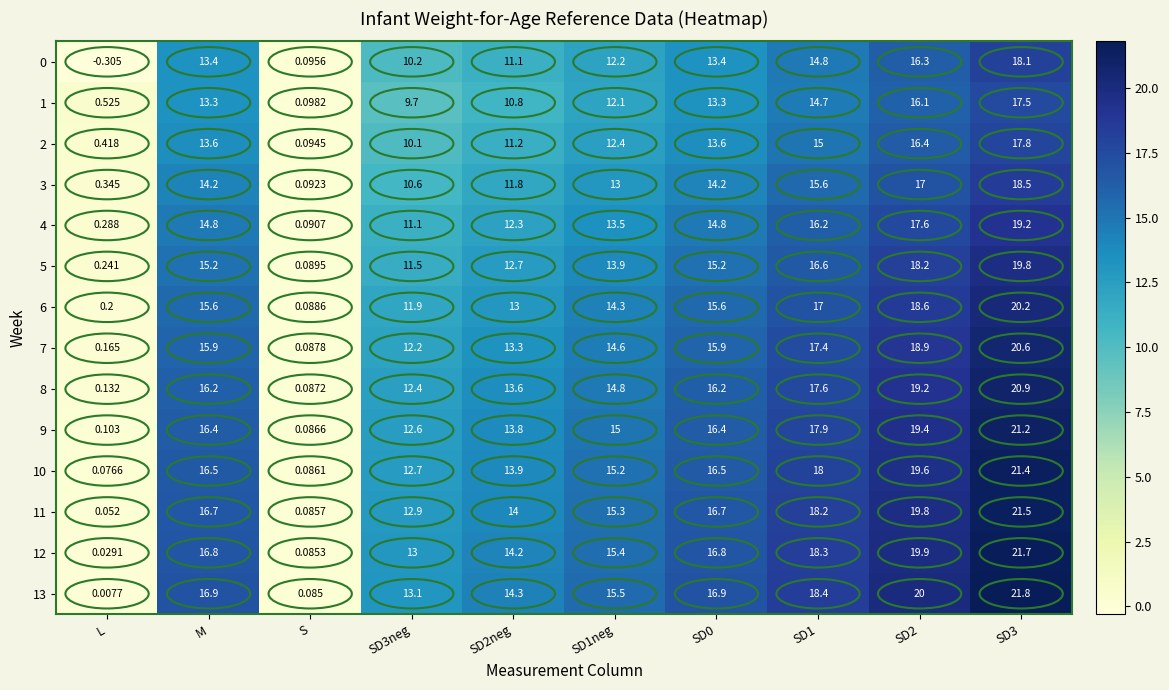

Which label corresponds to the smallest value in the chart?

L